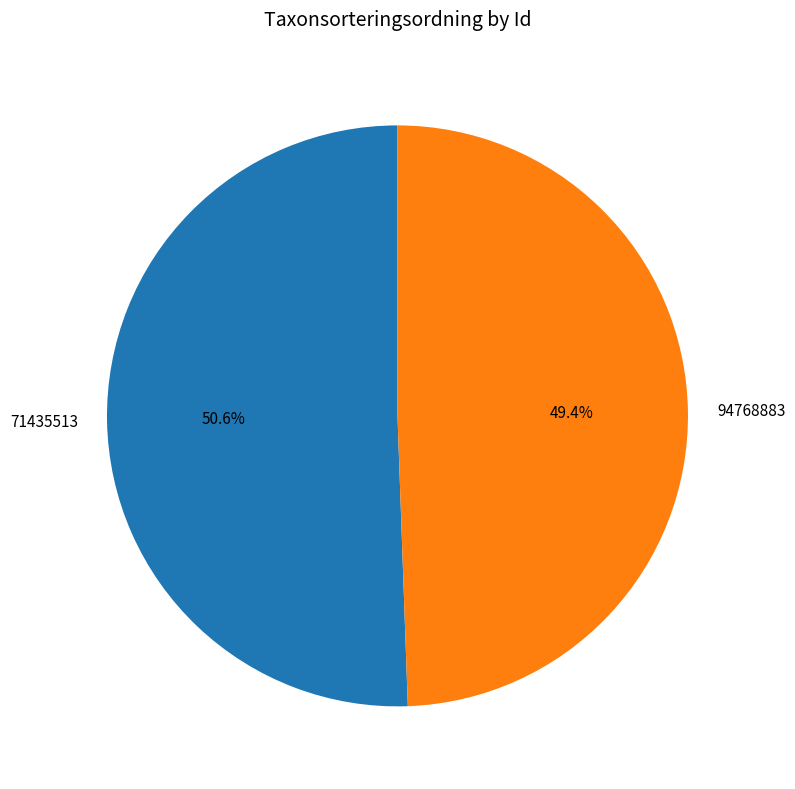

Which category has the biggest portion of the pie?

71435513